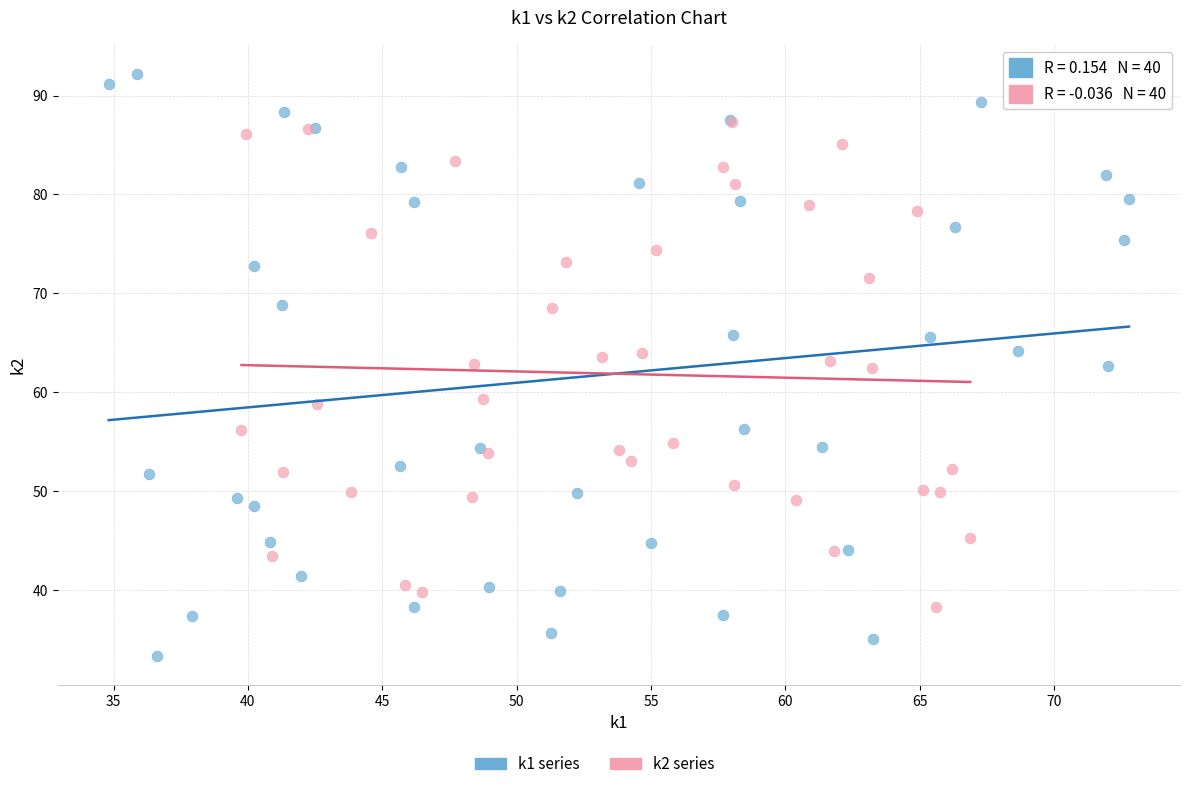

Which series contains the lowest Y value?

k1 series